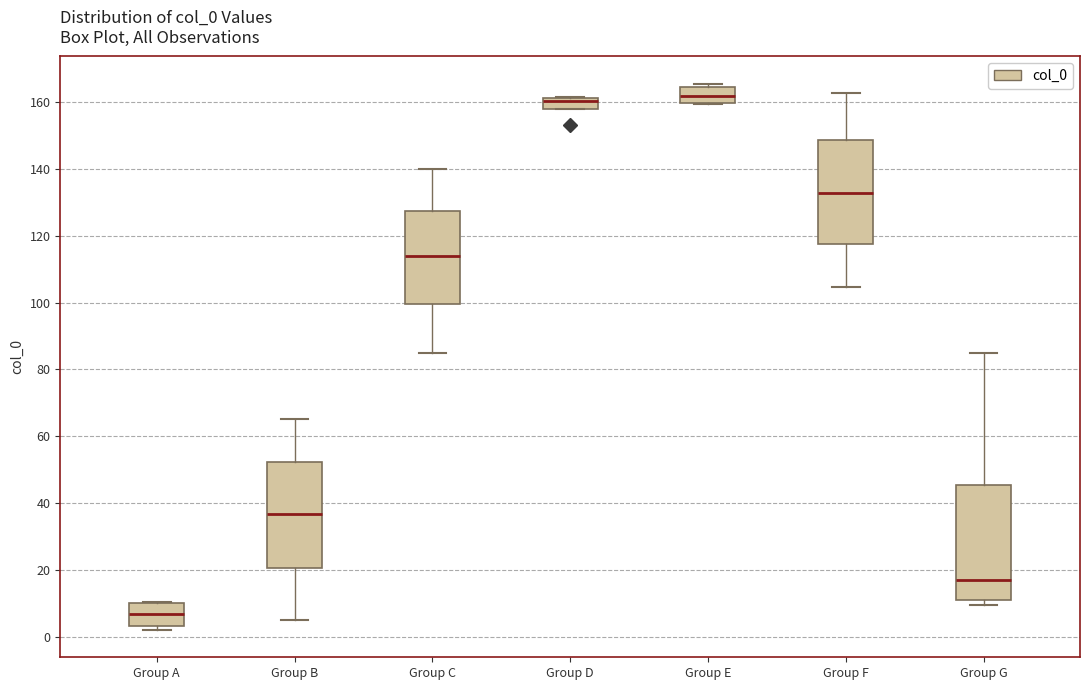

Comparing the boxes themselves (not the whiskers), which one is the tallest?

Group G